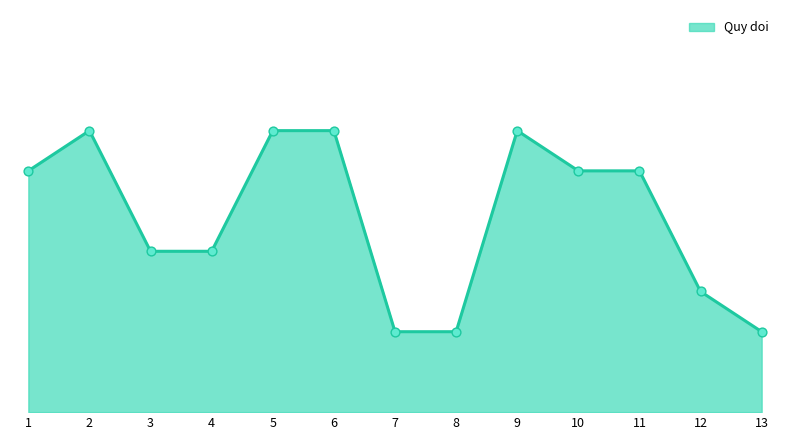

Does the chart have visible grid lines?

No